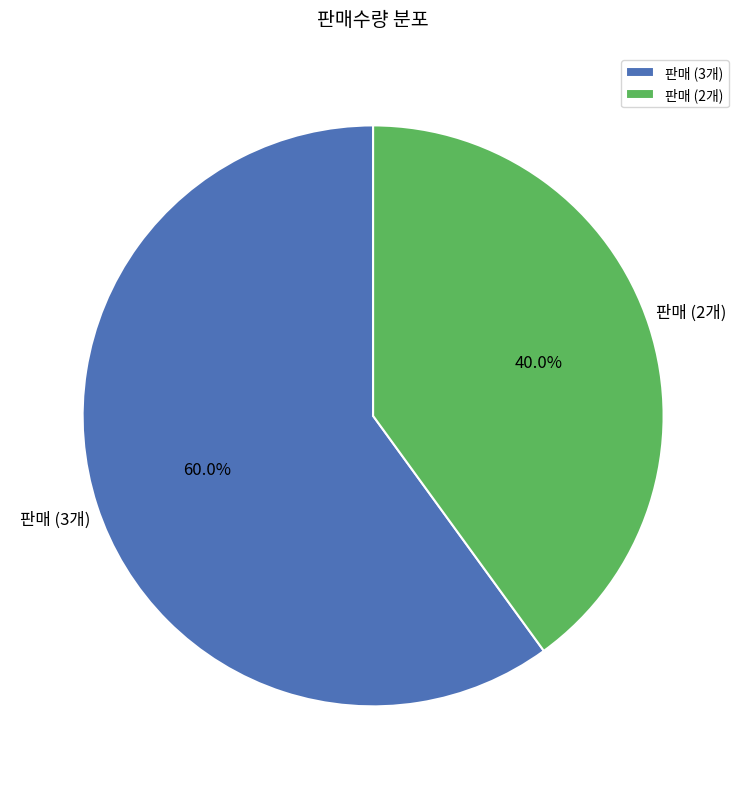

Rank the categories by value from lowest to highest.

판매 (2개), 판매 (3개)